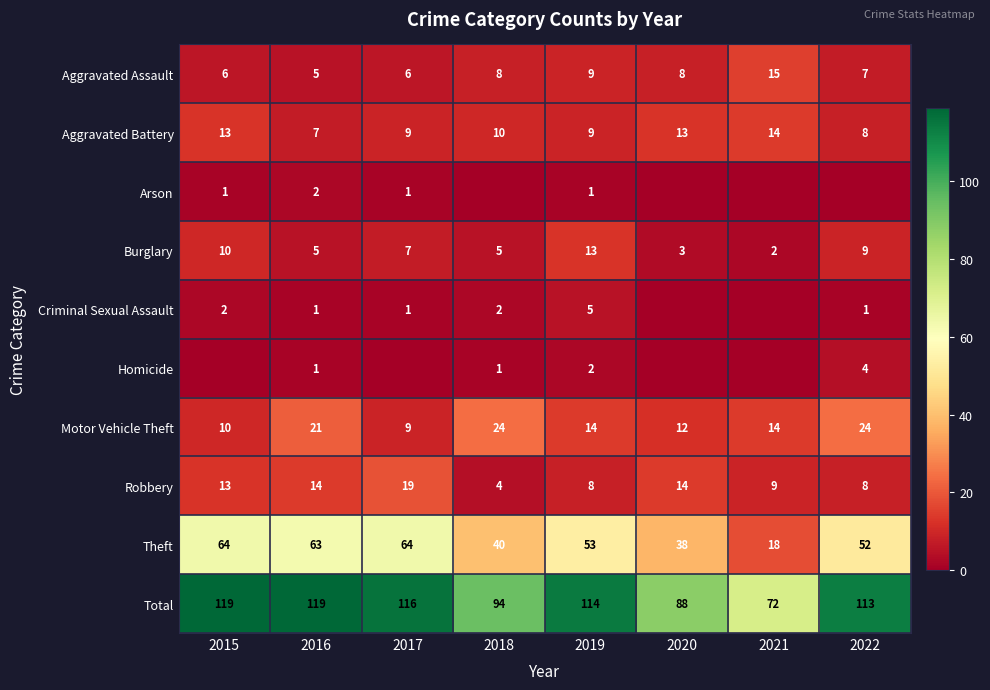

How many series are shown in this chart?

10